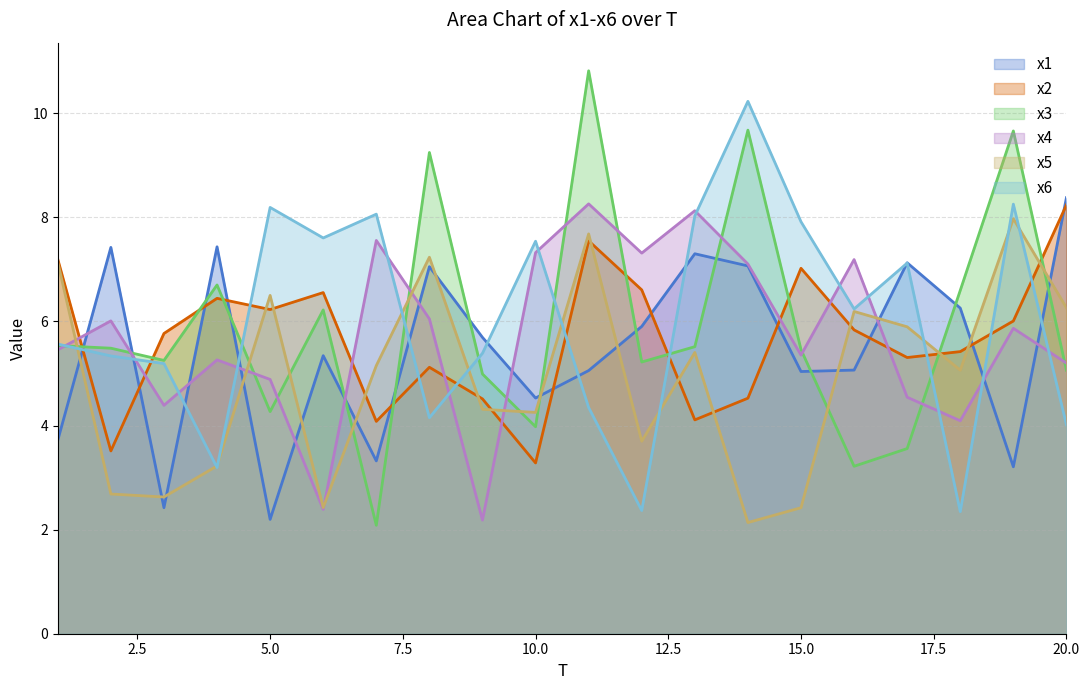

What is the average value of the x2 series?

5.7